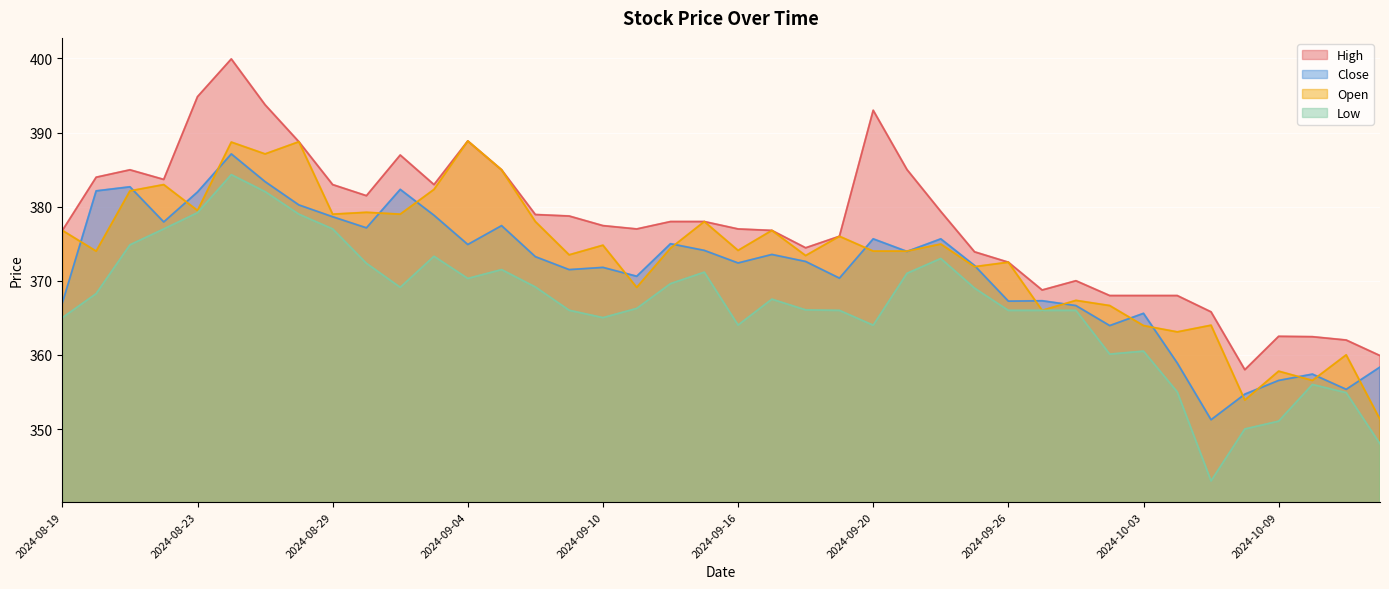

At how many categories does at least one series exceed 394?

2